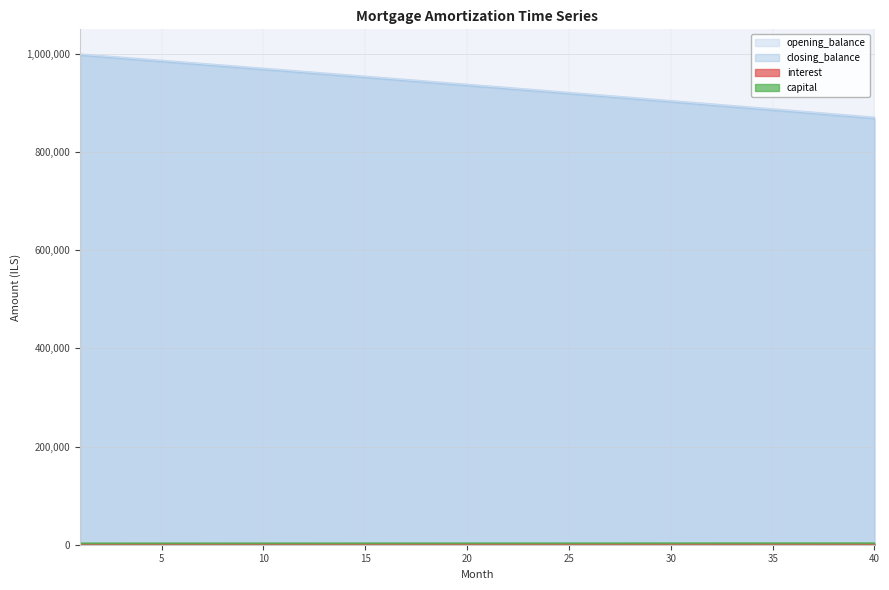

Which series changed the most between 17 and 27?

closing_balance